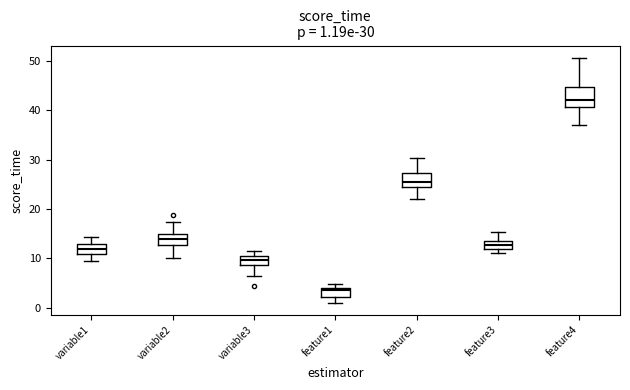

Which box's median line is the highest?

feature4